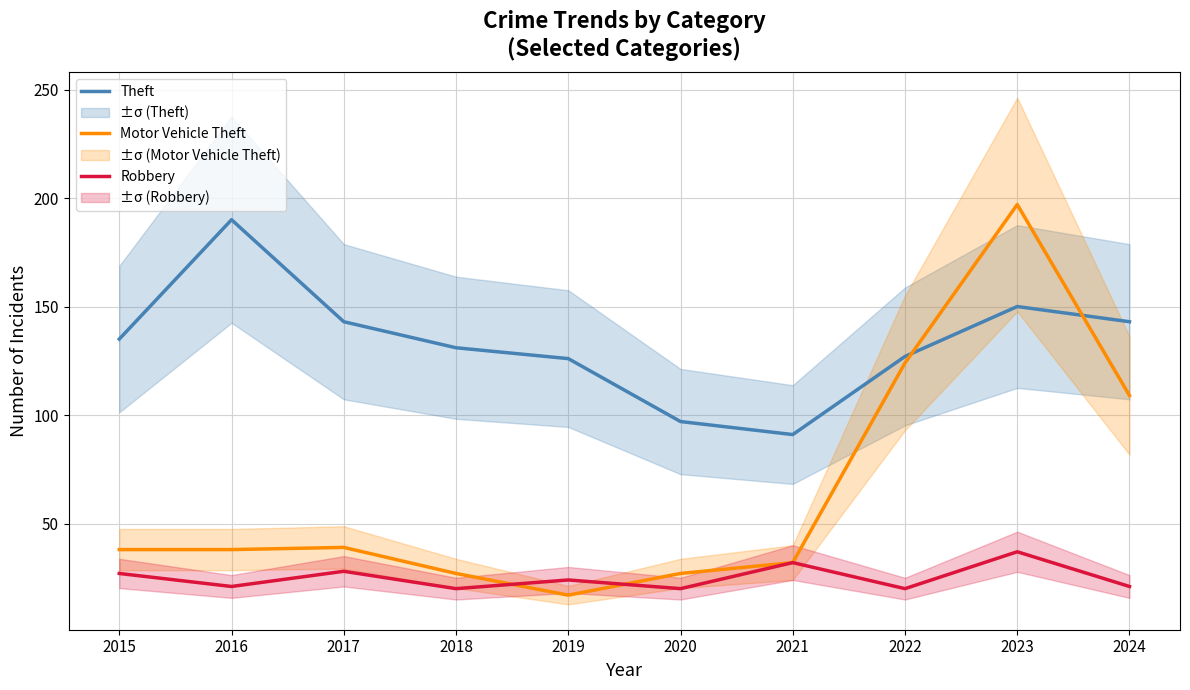

What is the total value across all series at 2015?

200